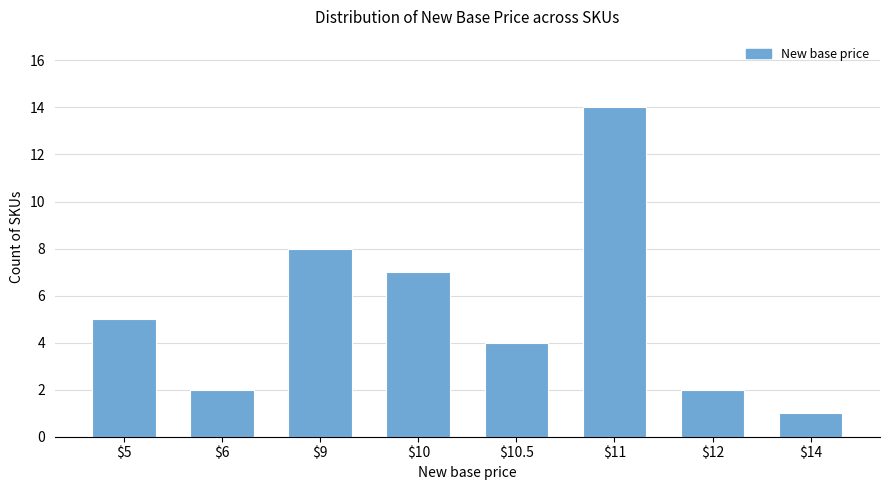

What is the minimum value shown in the chart?

1